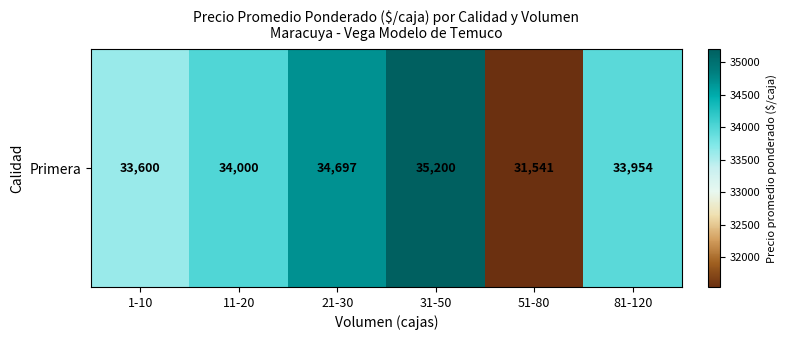

True or false: the data shows 8463.2 at 11-20.

False